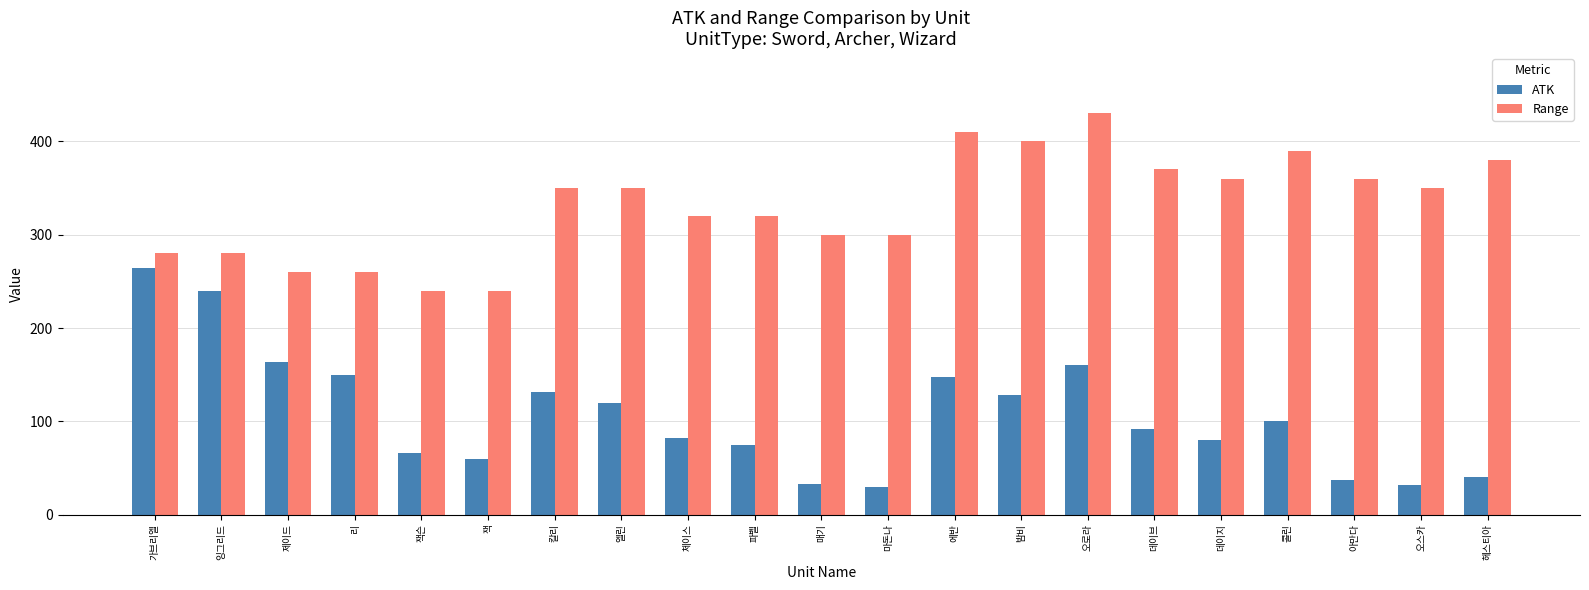

Read the ATK value at 가브리엘.

264